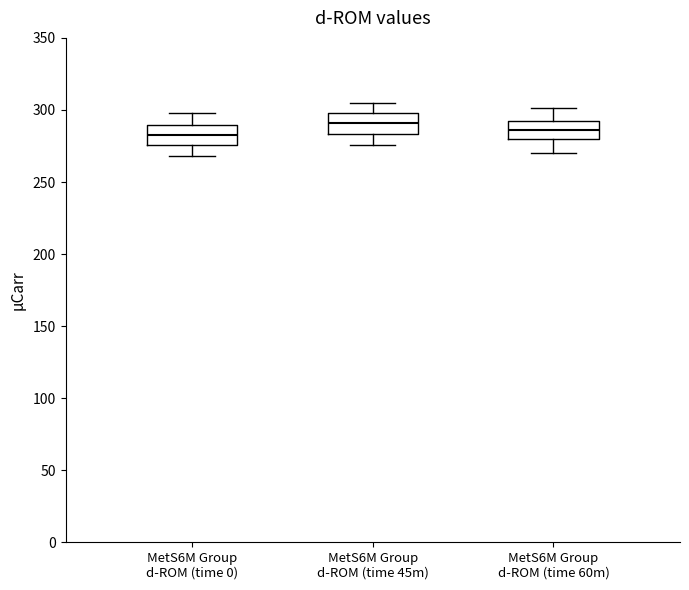

Reading left to right, read every box against the y-axis: the position of its median line, the range the box covers, and the ends of its whiskers. The values are not printed on the chart, so give them approximately, as read against the axis.

MetS6M Group d-ROM (time 0): median 280, box 275 to 290, whiskers 270 to 300
MetS6M Group d-ROM (time 45m): median 290, box 285 to 300, whiskers 275 to 305
MetS6M Group d-ROM (time 60m): median 285, box 280 to 290, whiskers 270 to 300